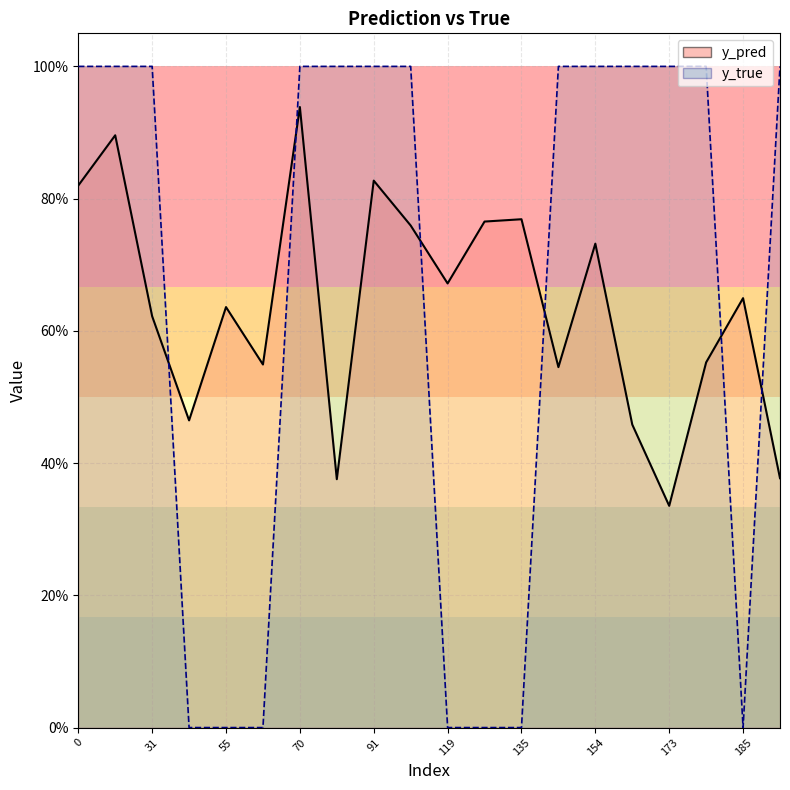

At which category is the sum across all series the highest?

70